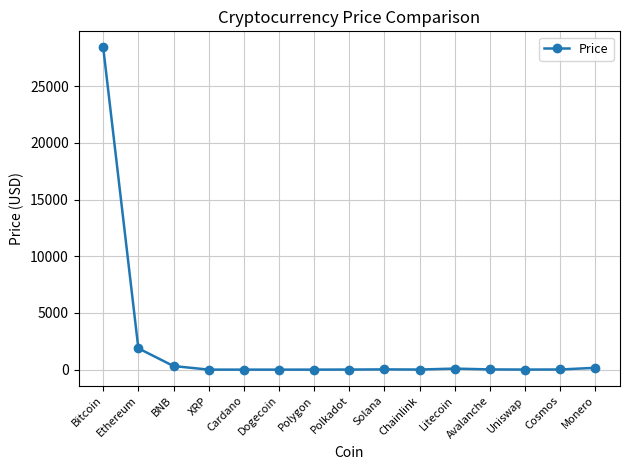

What is the sum of all values?

30931.6